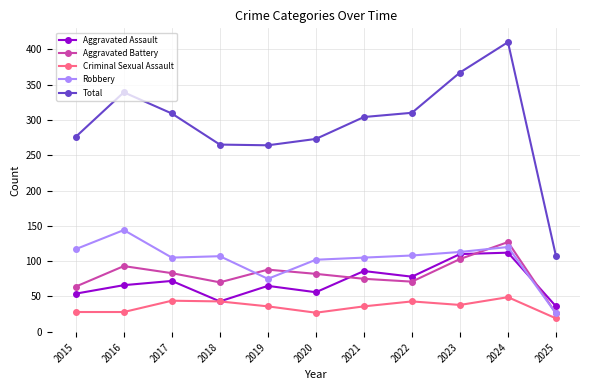

Which series has the largest total across all categories?

Total